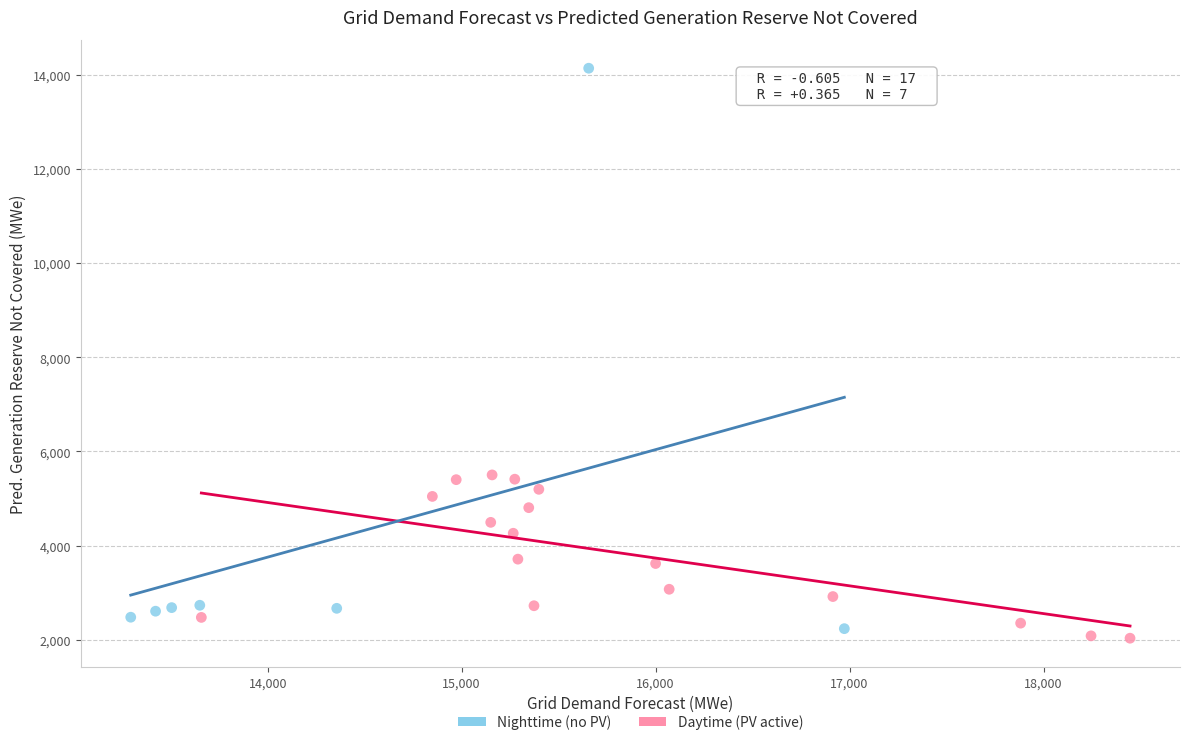

What are all the series names shown in the legend?

Nighttime (no PV), Daytime (PV active)